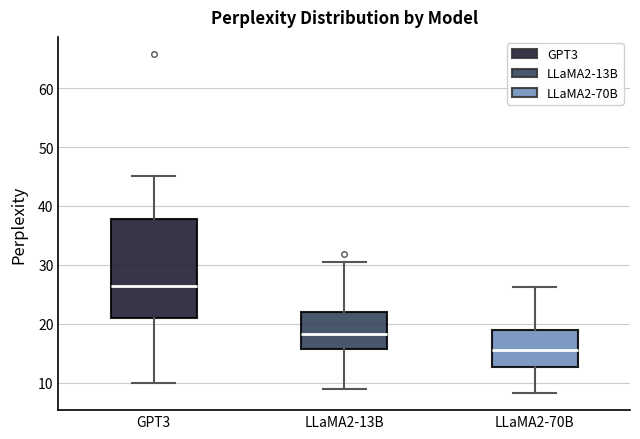

Where does the median line of the box for GPT3 sit on the y-axis? The values are not printed on the chart, so give them approximately, as read against the axis.

26